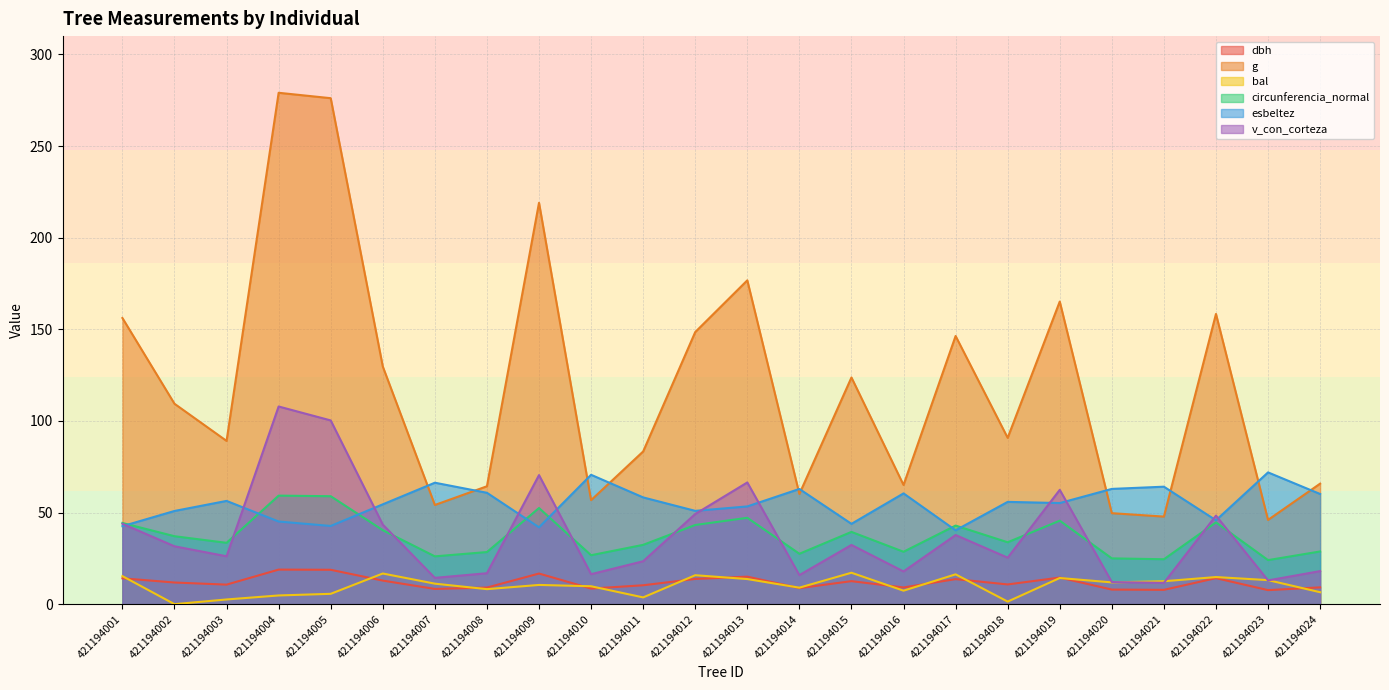

What is the spread (max minus min) of values at 421194022?

144.2